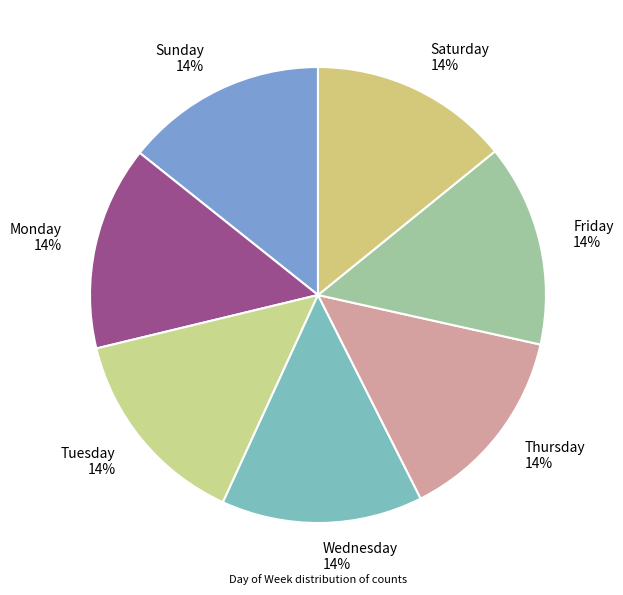

True or false: Tuesday accounts for 14% of the total.

True